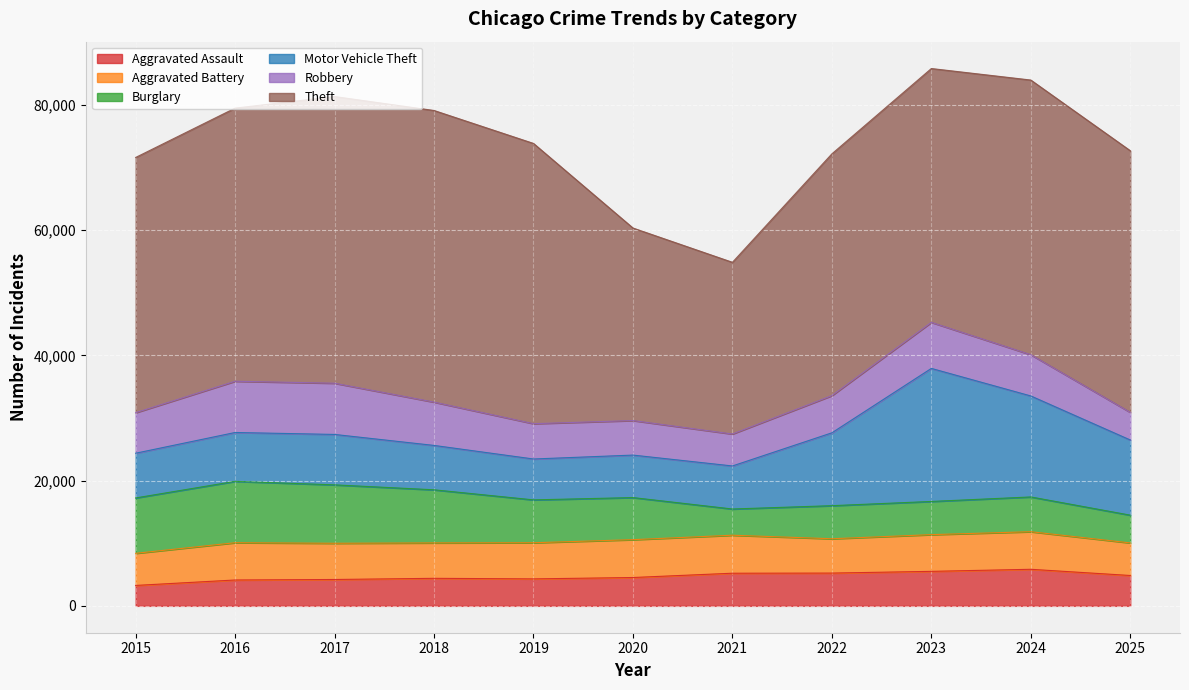

In Aggravated Battery, how many points are lower than both neighbors (excluding endpoints)?

2